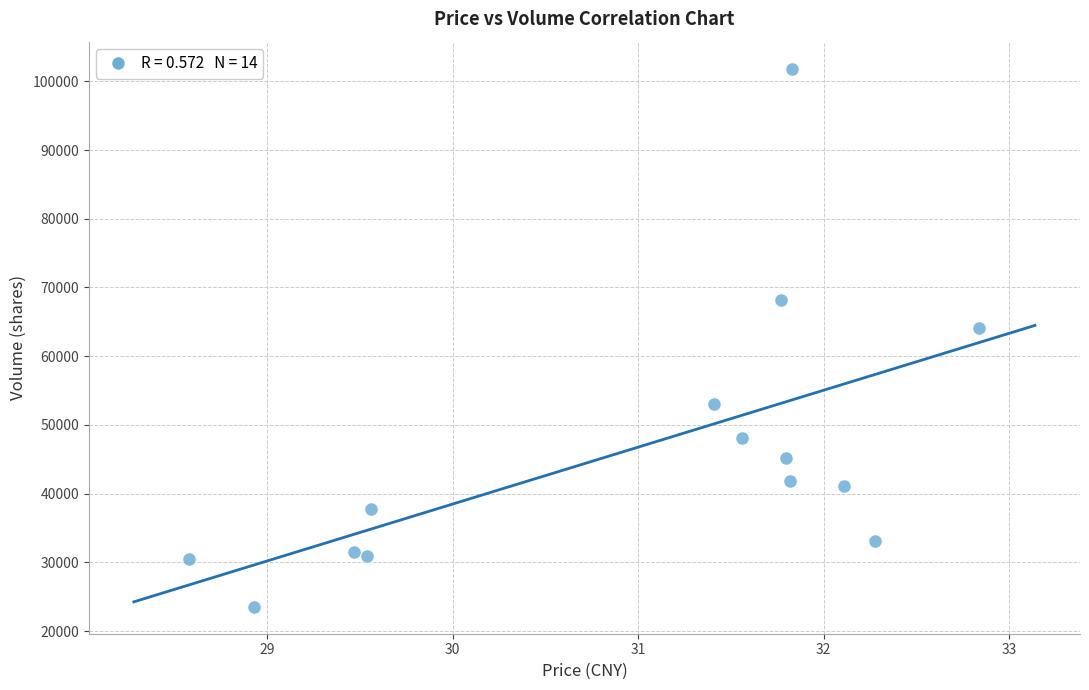

What is the range of Y values (max minus min)?

78342